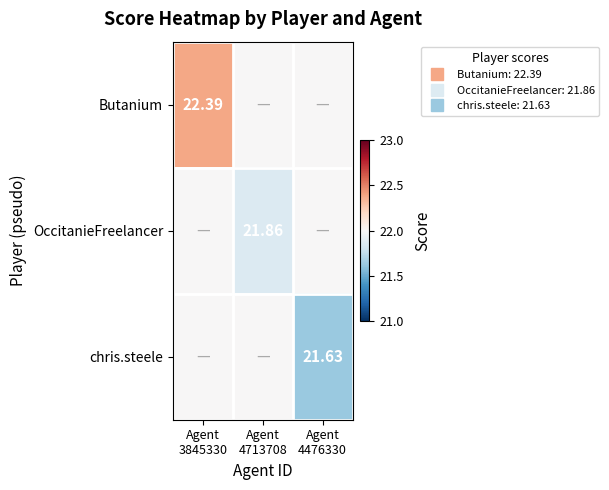

At which label is OccitanieFreelancer closest to 21?

Agent 4713708